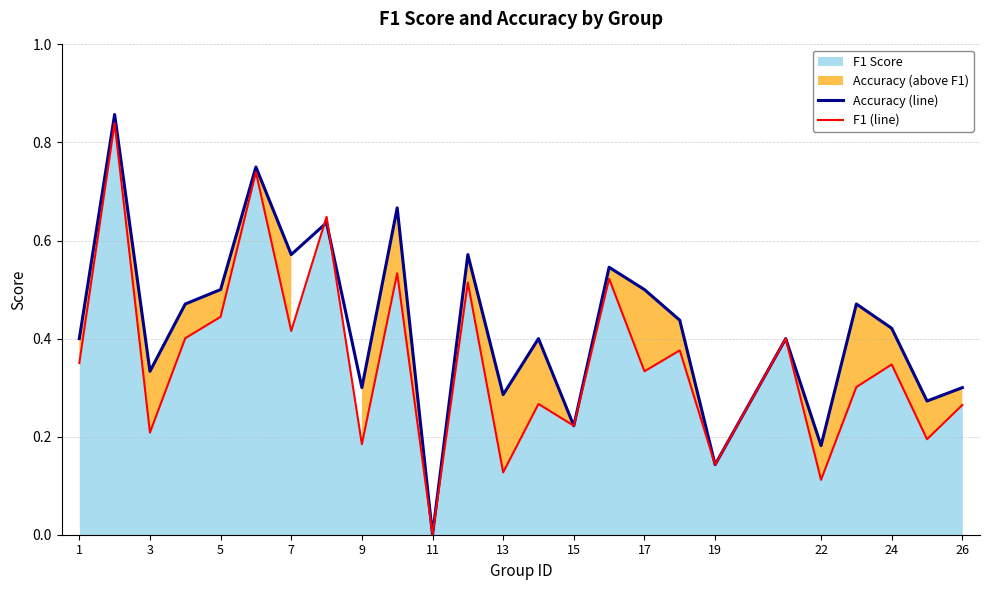

What value does the f1 series have at 25?

0.2